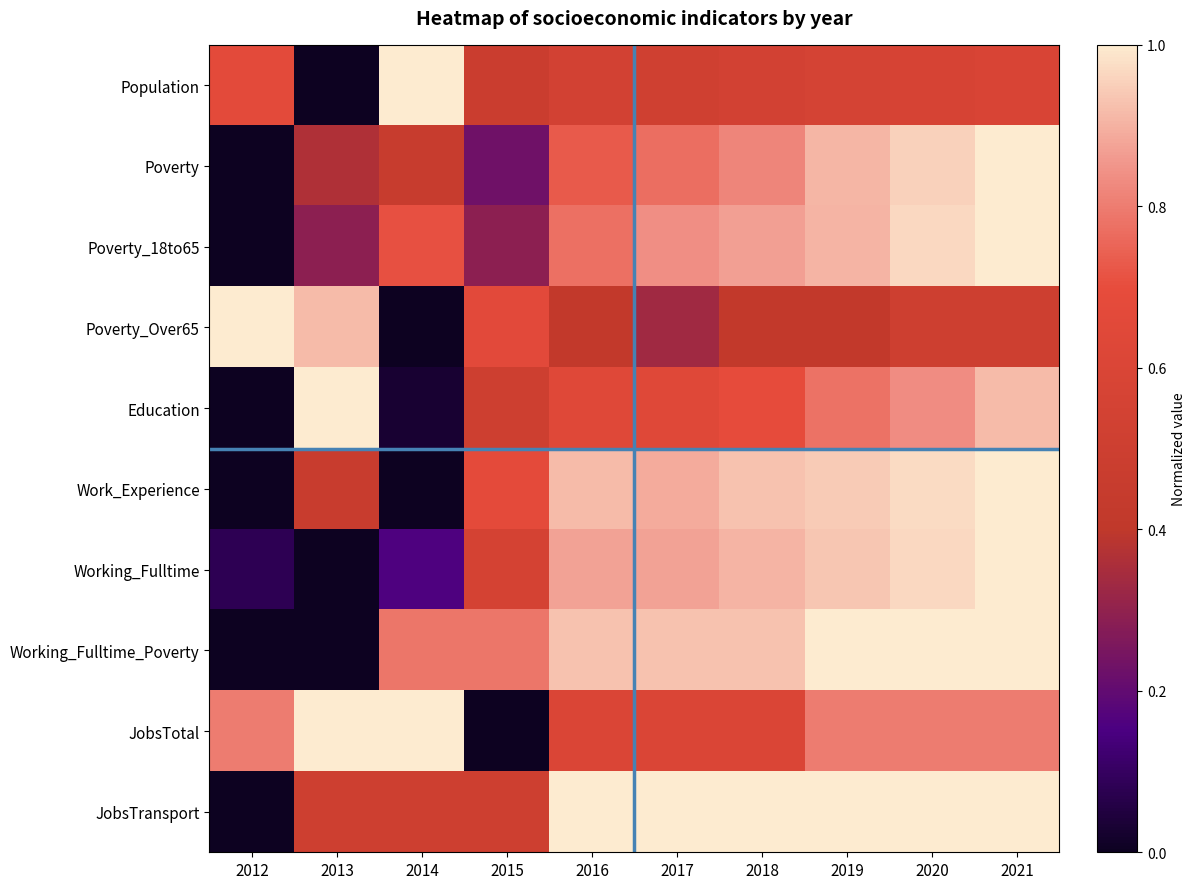

Between 2020 and 2016, which is larger?

2020